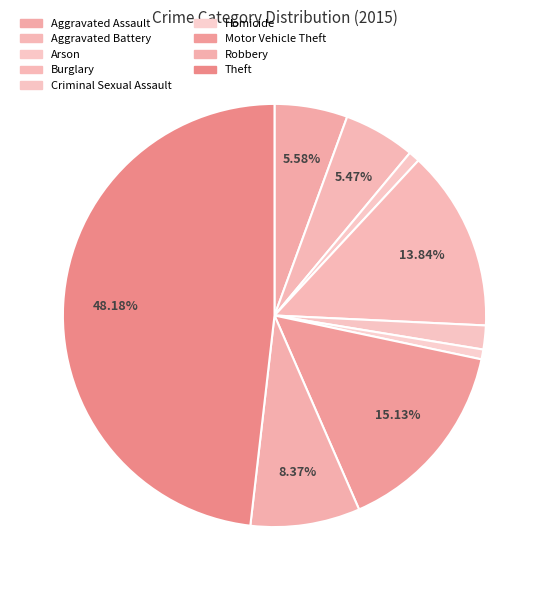

How many slices are in this pie chart?

9